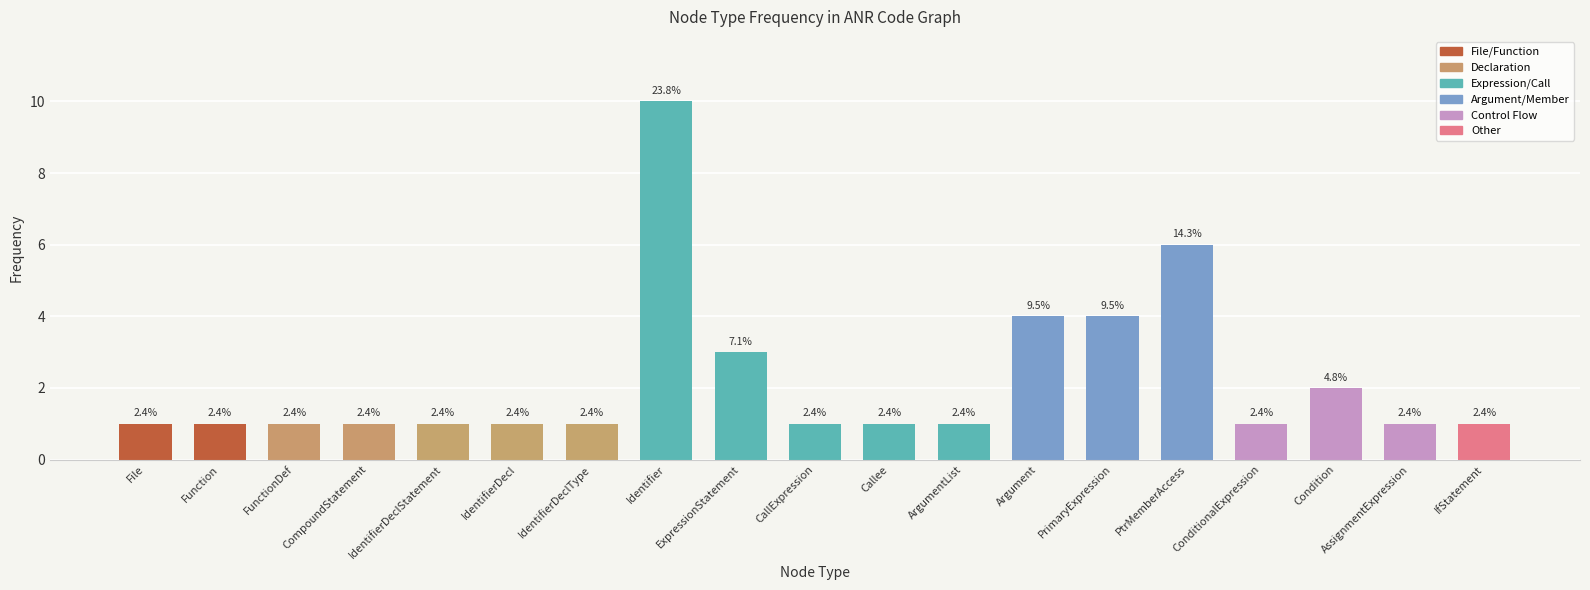

List the labels in order of value, largest first.

Identifier, PtrMemberAccess, Argument, PrimaryExpression, ExpressionStatement, Condition, File, Function, FunctionDef, CompoundStatement, IdentifierDeclStatement, IdentifierDecl, IdentifierDeclType, CallExpression, Callee, ArgumentList, ConditionalExpression, AssignmentExpression, IfStatement